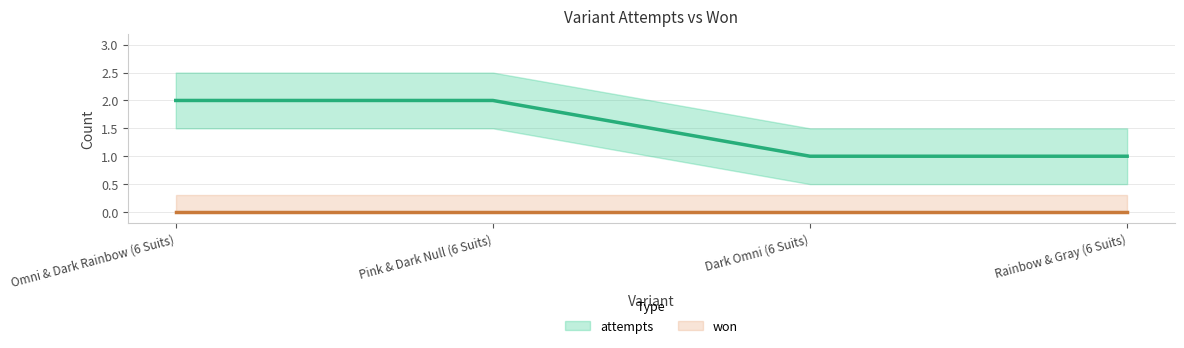

Read the value at Omni & Dark Rainbow (6 Suits).

2